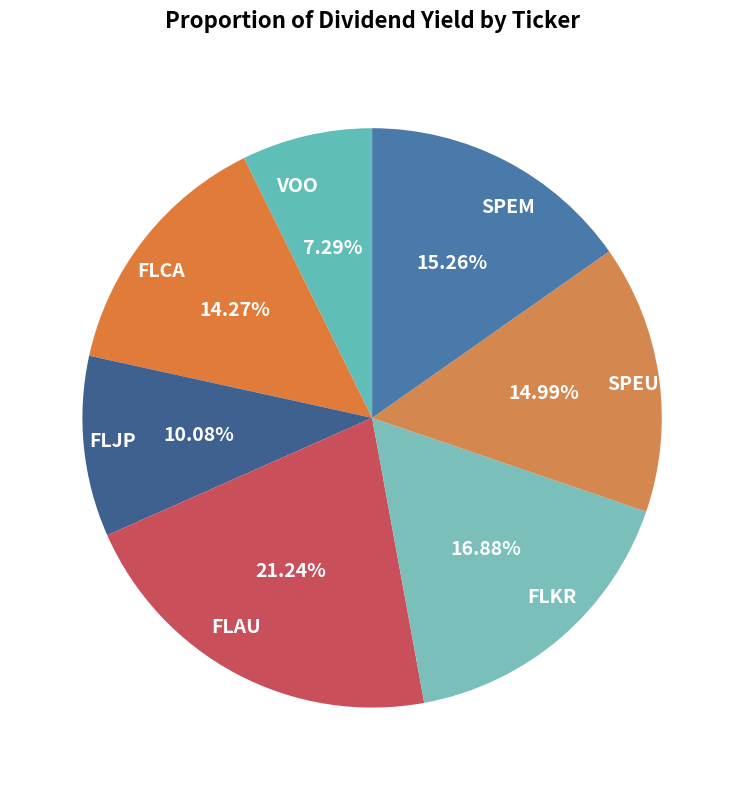

Count the number of slices in the pie.

7